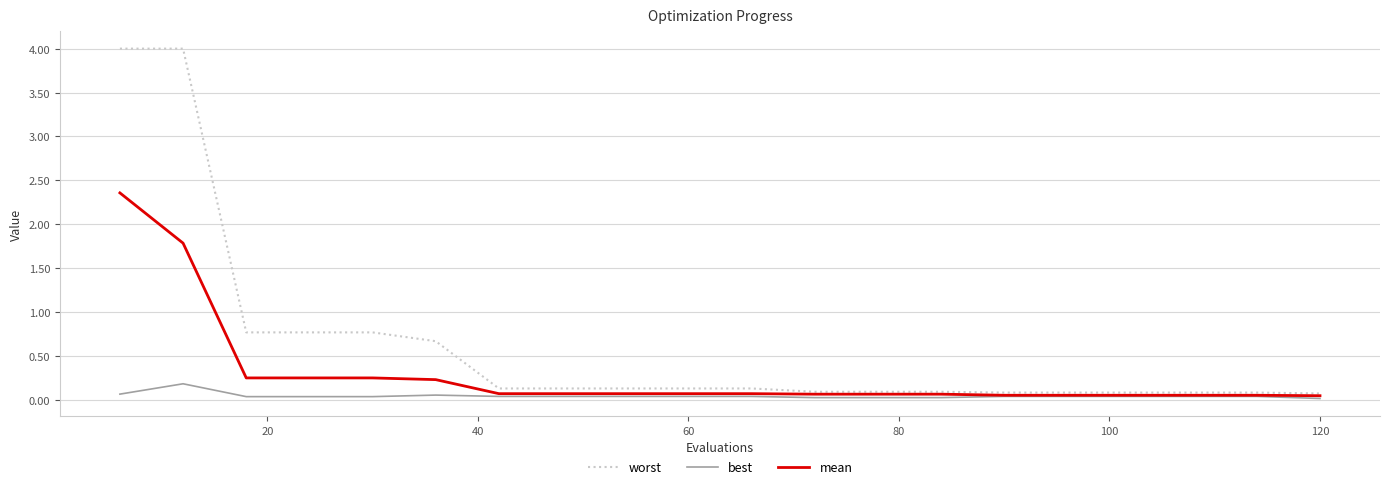

What is the greatest value displayed?

4.0